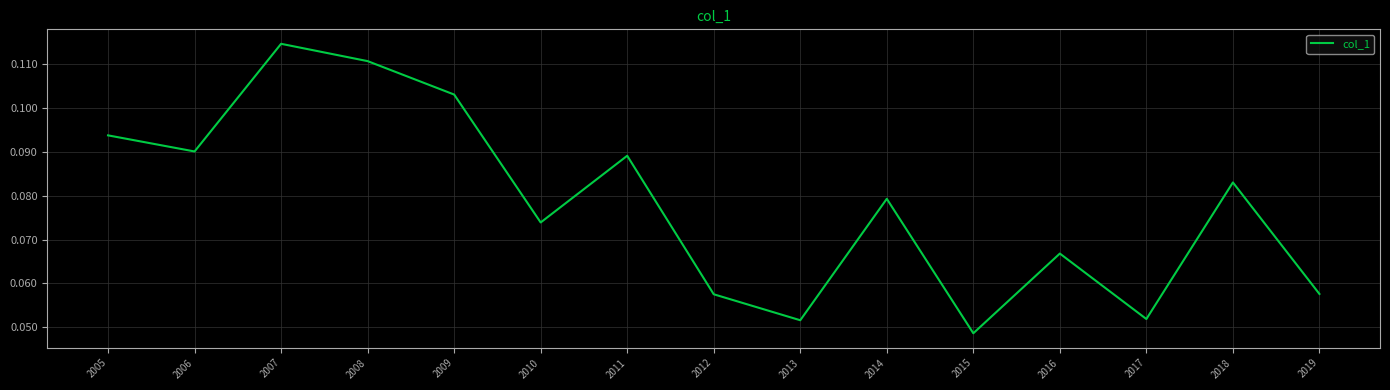

Which category has the lowest value across all series?

2015